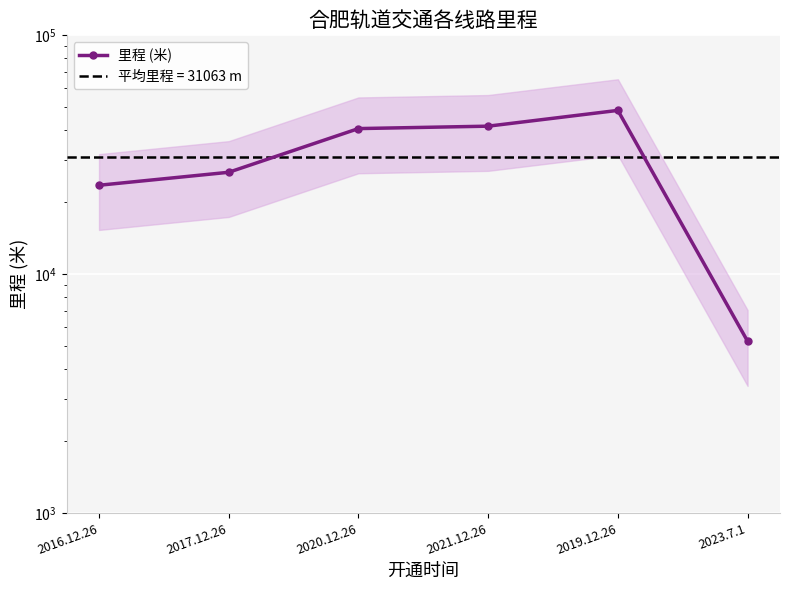

What is the smallest value displayed?

5241